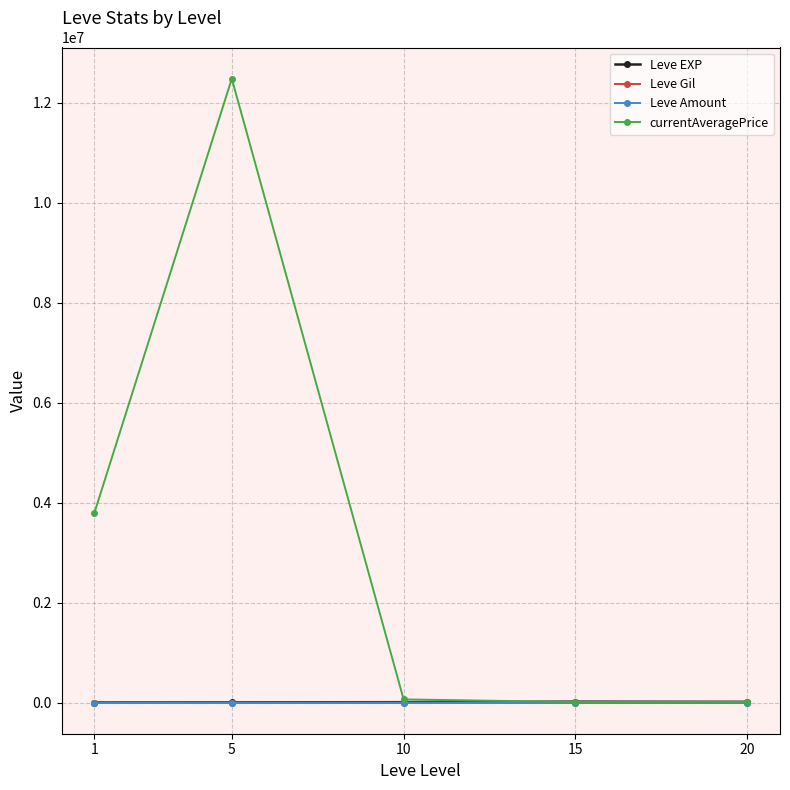

What is the difference between the highest and lowest values at 20?

13875.7